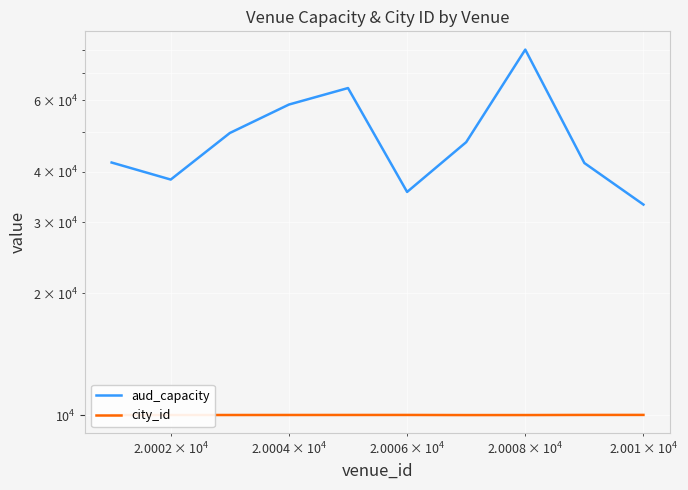

Rank the series by their maximum value, from lowest to highest.

city_id, aud_capacity